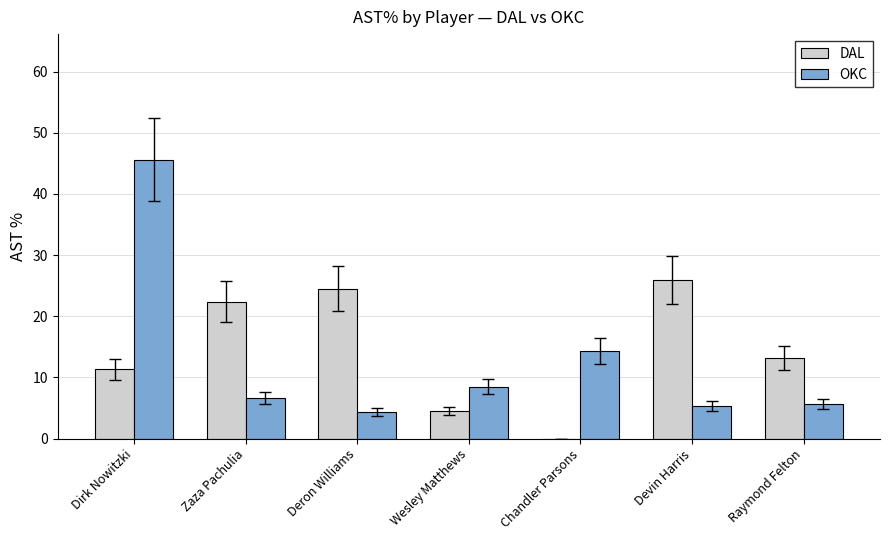

What is the total value across all series at Zaza Pachulia?

29.0